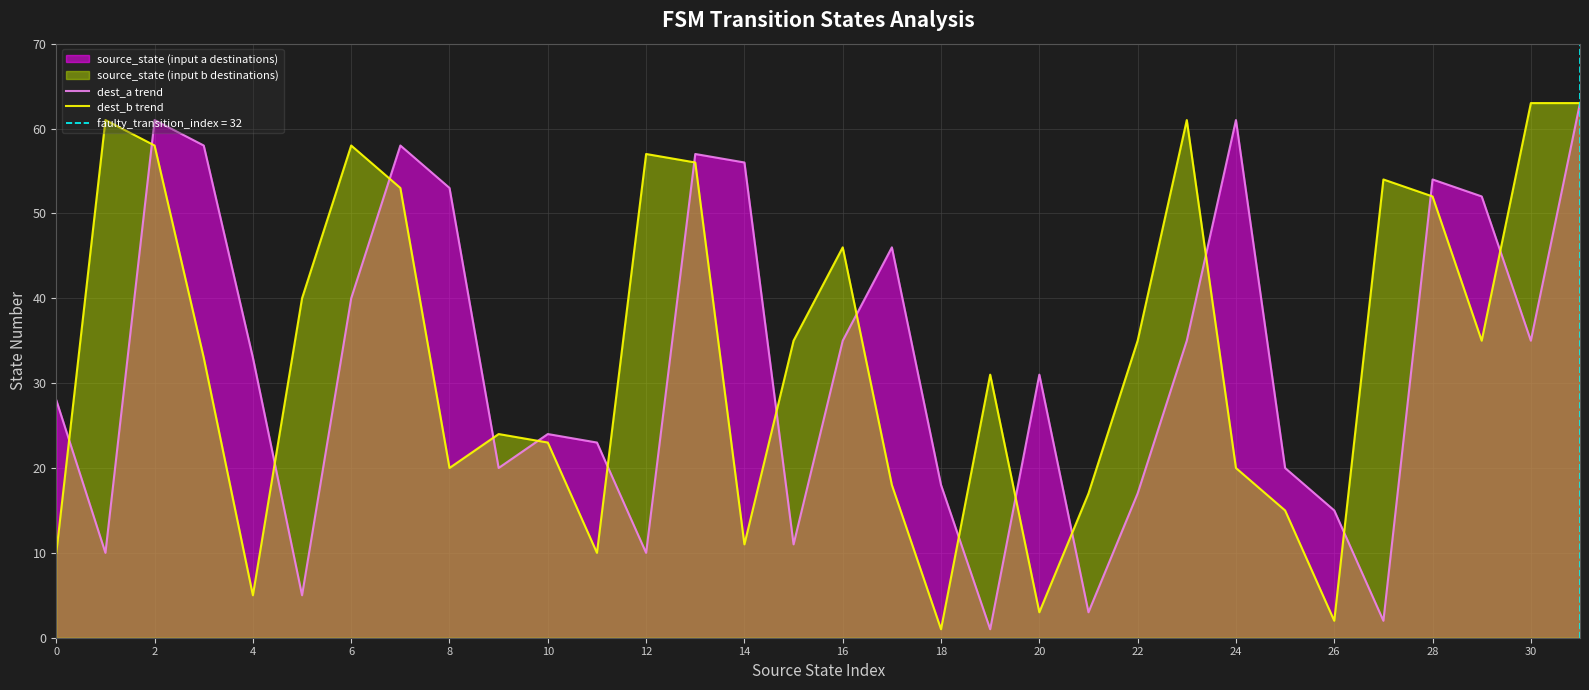

What is the smallest value displayed?

1